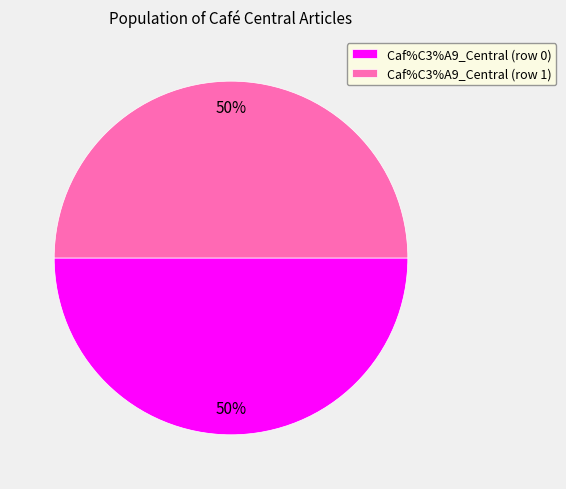

Combined, do Caf%C3%A9_Central (row 1) and Caf%C3%A9_Central (row 0) account for over 50%?

Yes